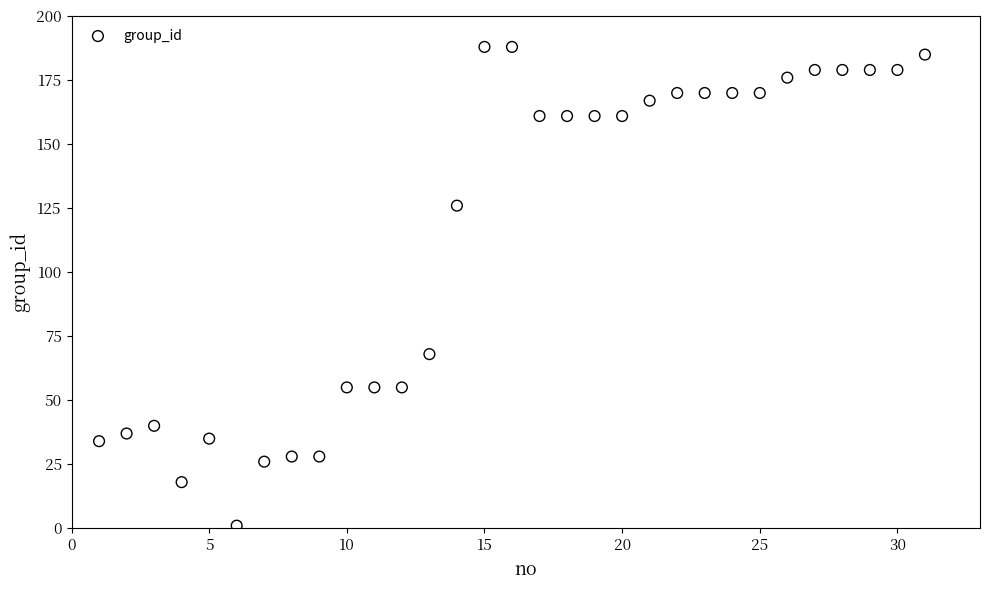

What Y value in the scatter plot is closest to 94?

68